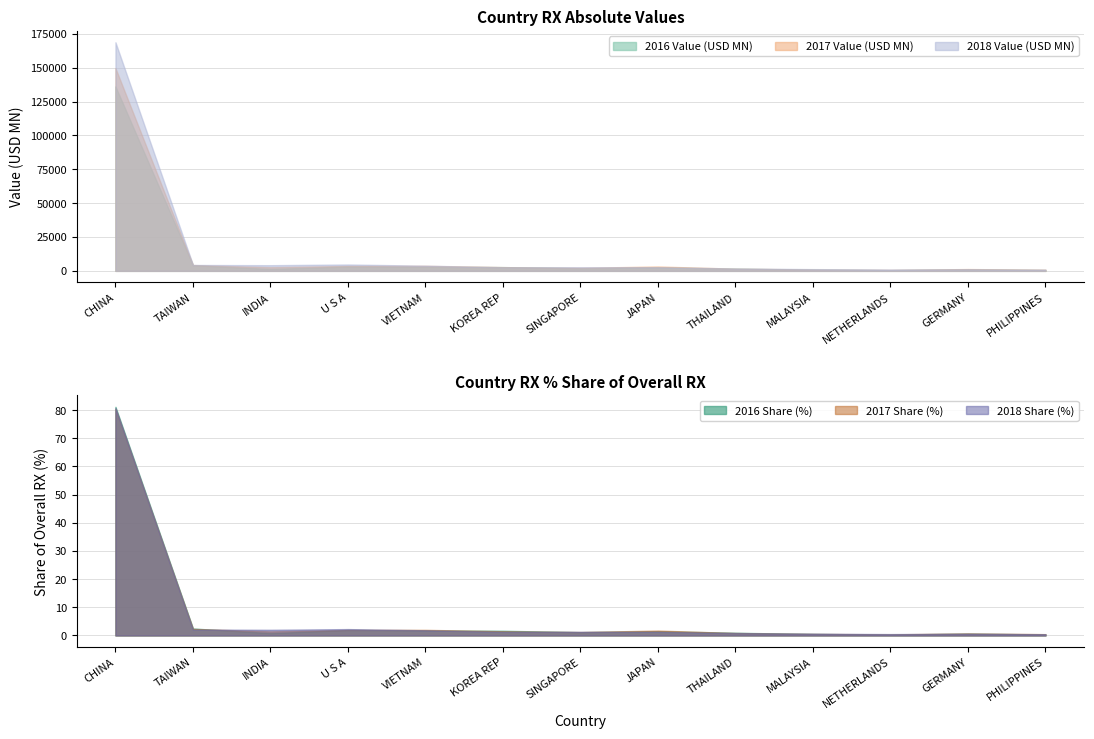

Count the number of data series in this chart.

6